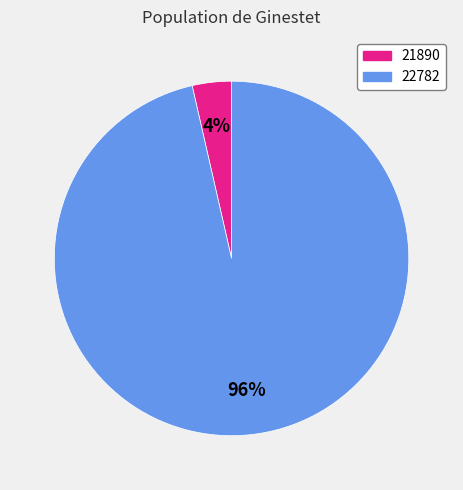

Between 21890 and 22782, which is larger?

22782